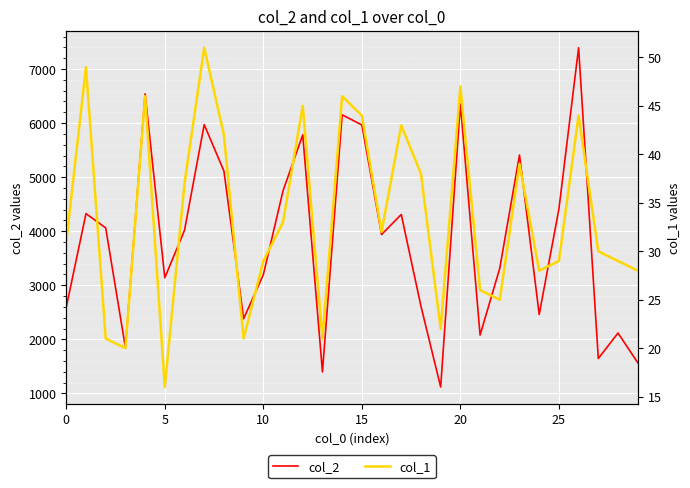

What is the label of the 27th point from the left?

26